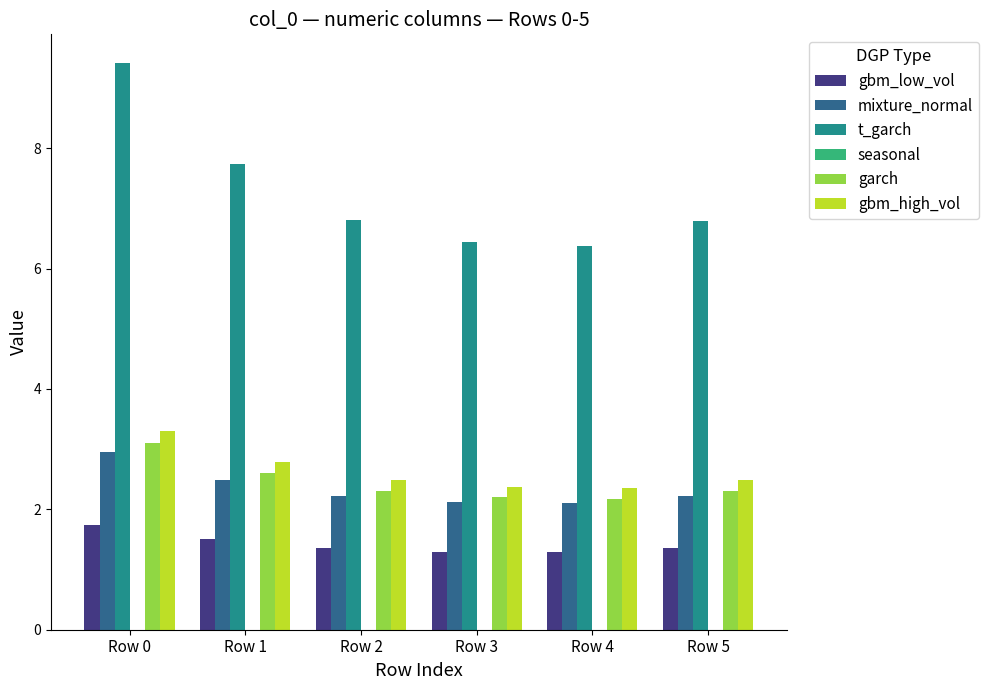

Reading left to right, what are all the values shown in this chart?

gbm_low_vol: 1.7	1.5	1.4	1.3	1.3	1.4
mixture_normal: 3.0	2.5	2.2	2.1	2.1	2.2
t_garch: 9.4	7.7	6.8	6.4	6.4	6.8
garch: 3.1	2.6	2.3	2.2	2.2	2.3
gbm_high_vol: 3.3	2.8	2.5	2.4	2.4	2.5